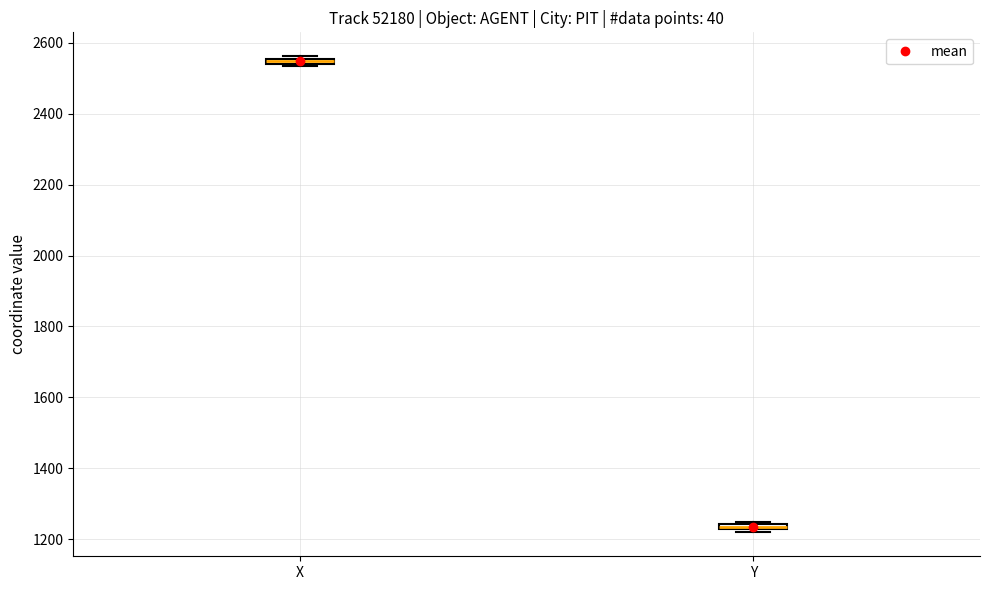

Which box's median line is the lowest?

Y